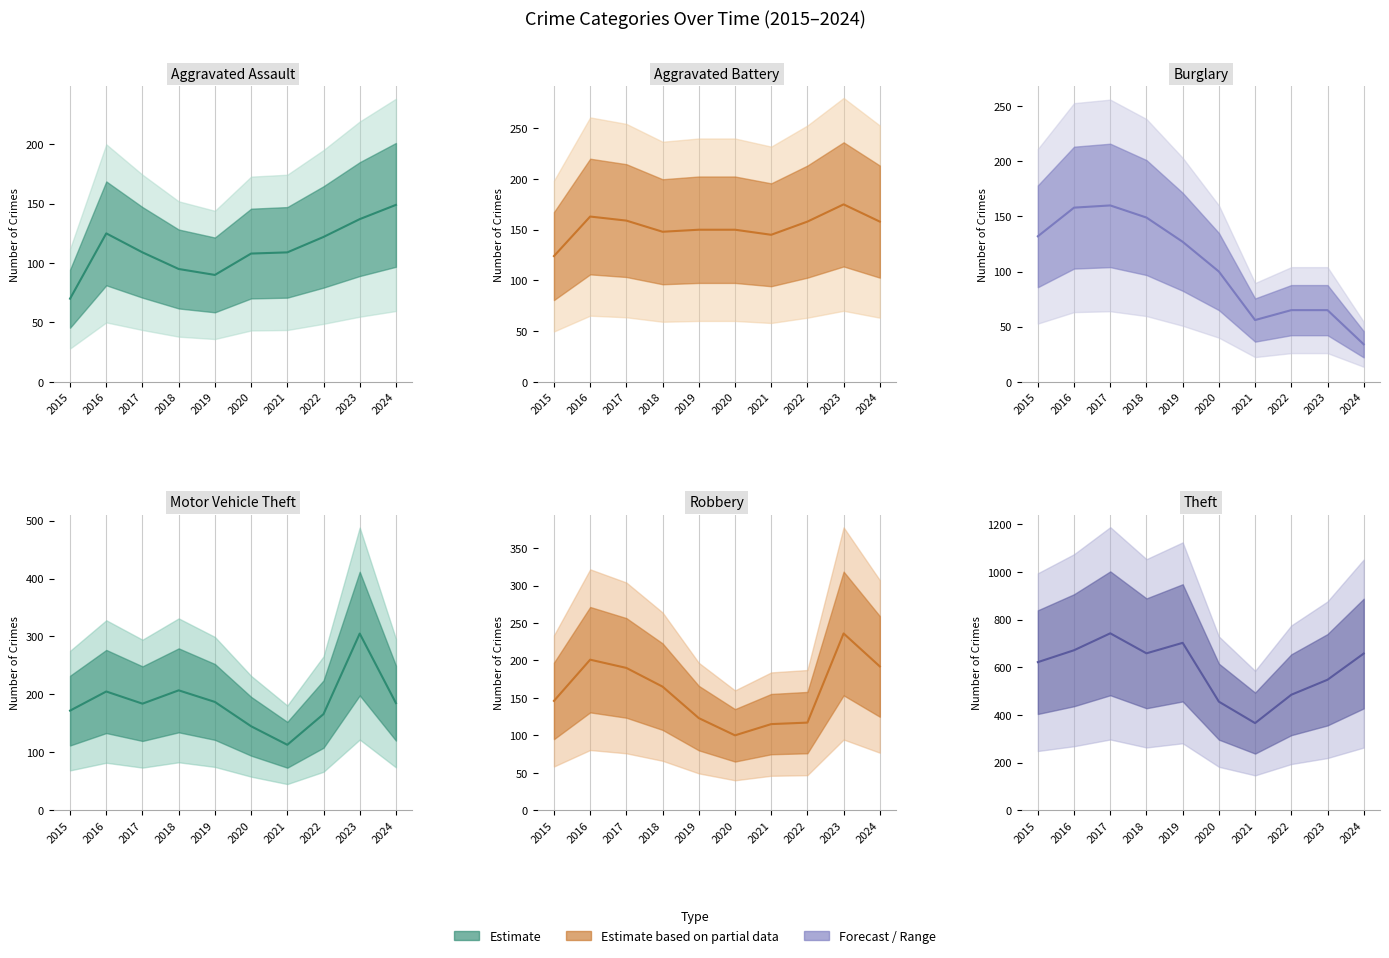

The value of Aggravated Assault (center) at 2023 is 206. True or false?

False